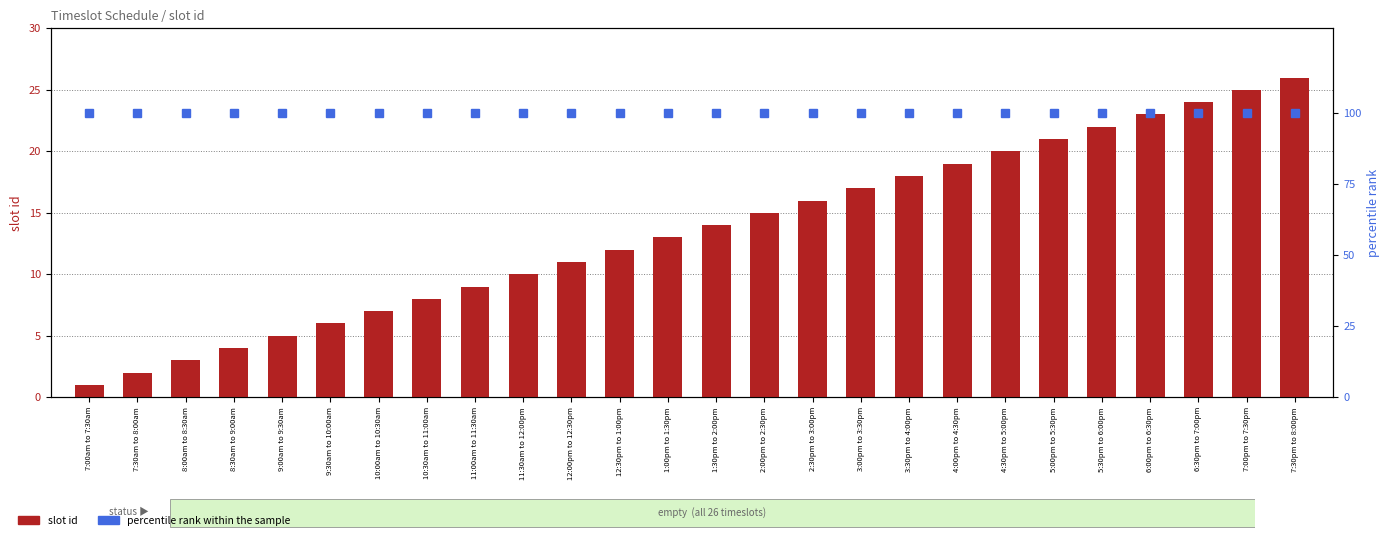

What position from the right is 7:30pm to 8:00pm?

1